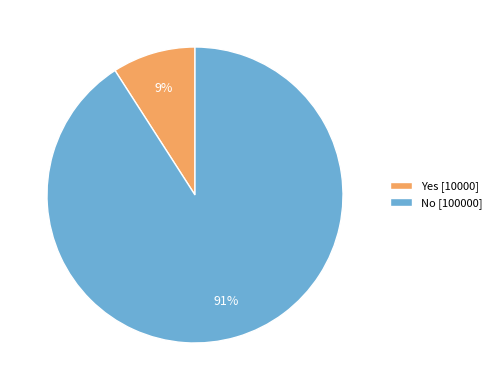

Which slice is the smallest?

Yes